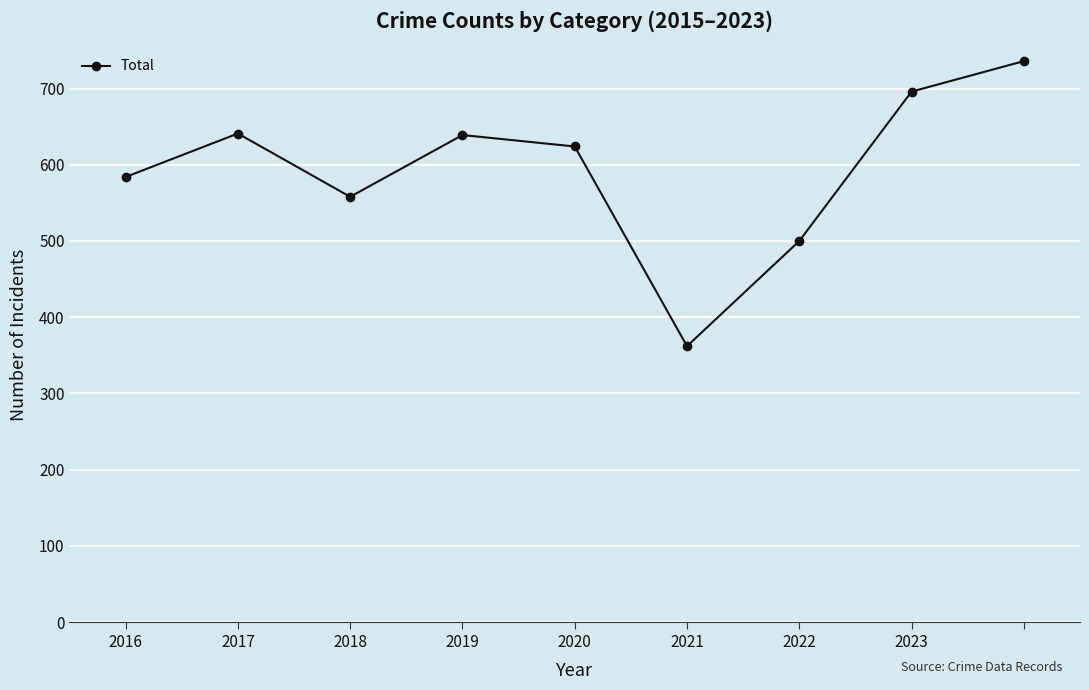

How many points are higher than both their immediate neighbors (excluding endpoints)?

2